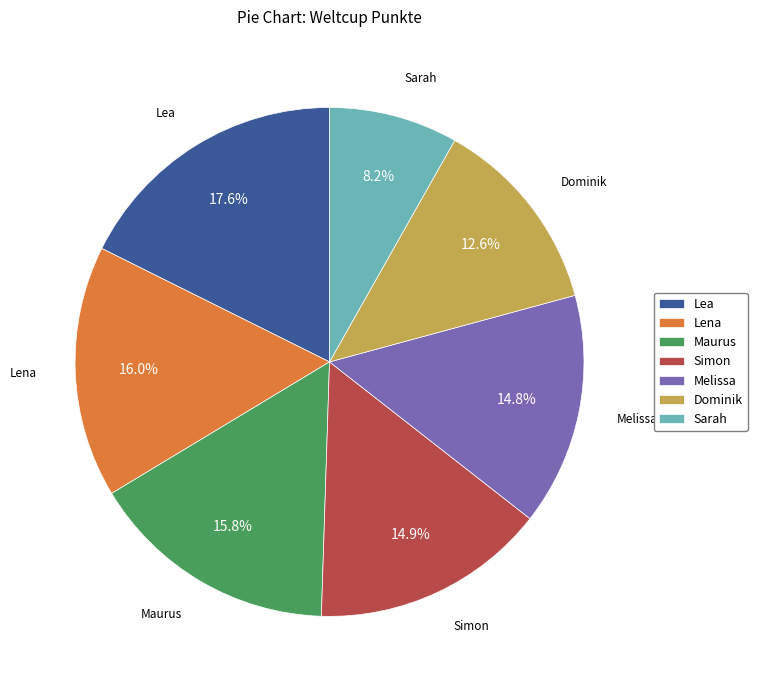

To the nearest percent, what percentage of the pie is Lea?

18%